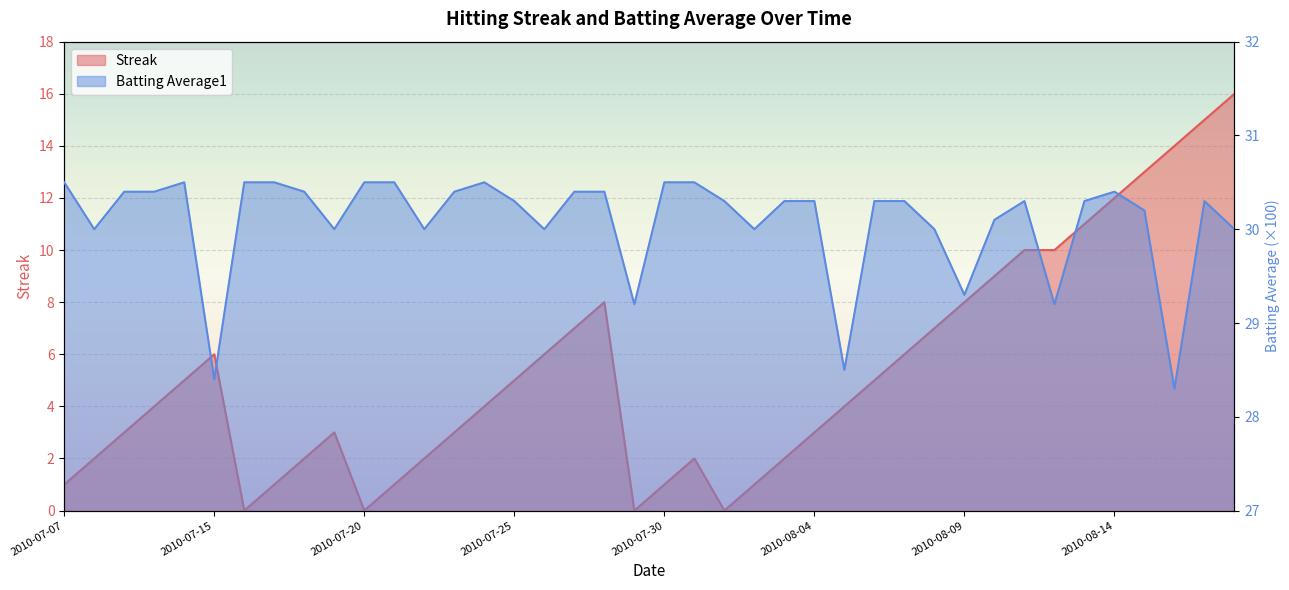

List the series in order of their peak value, highest first.

Batting Average1, Streak